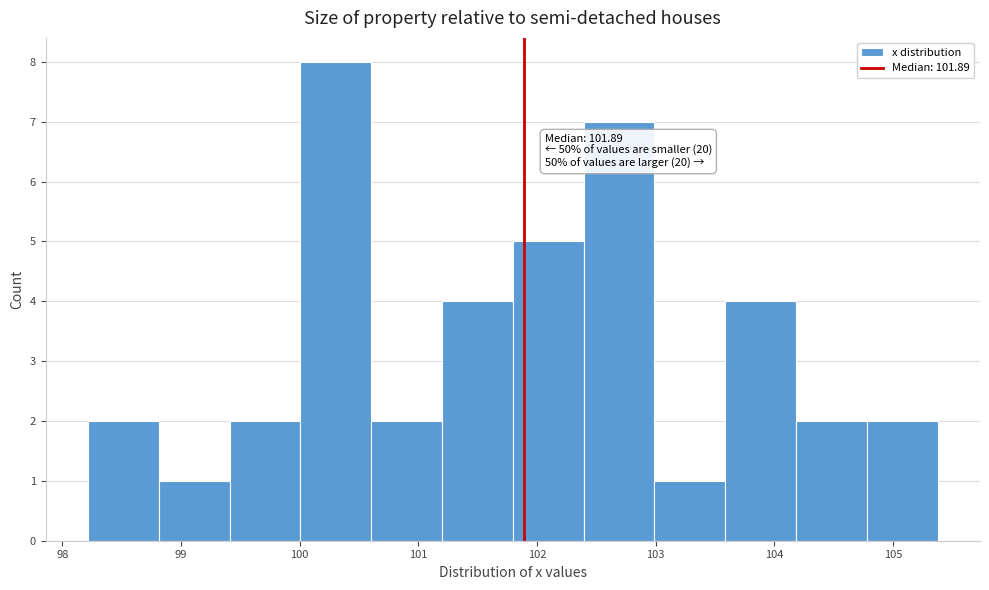

Over which range of the x-axis is the bar tallest?

100.0 to 100.6